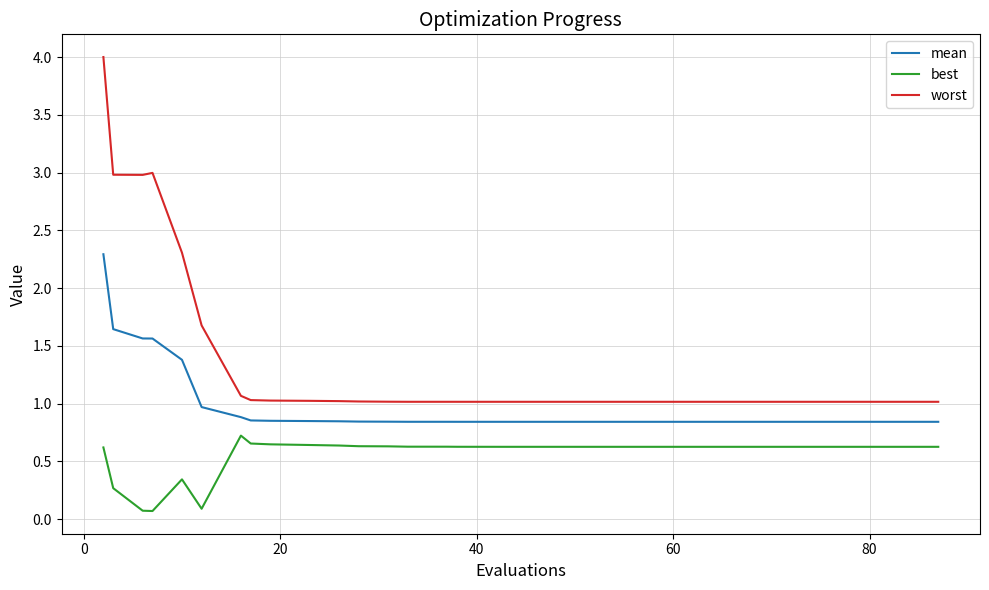

What is the greatest value displayed?

4.0